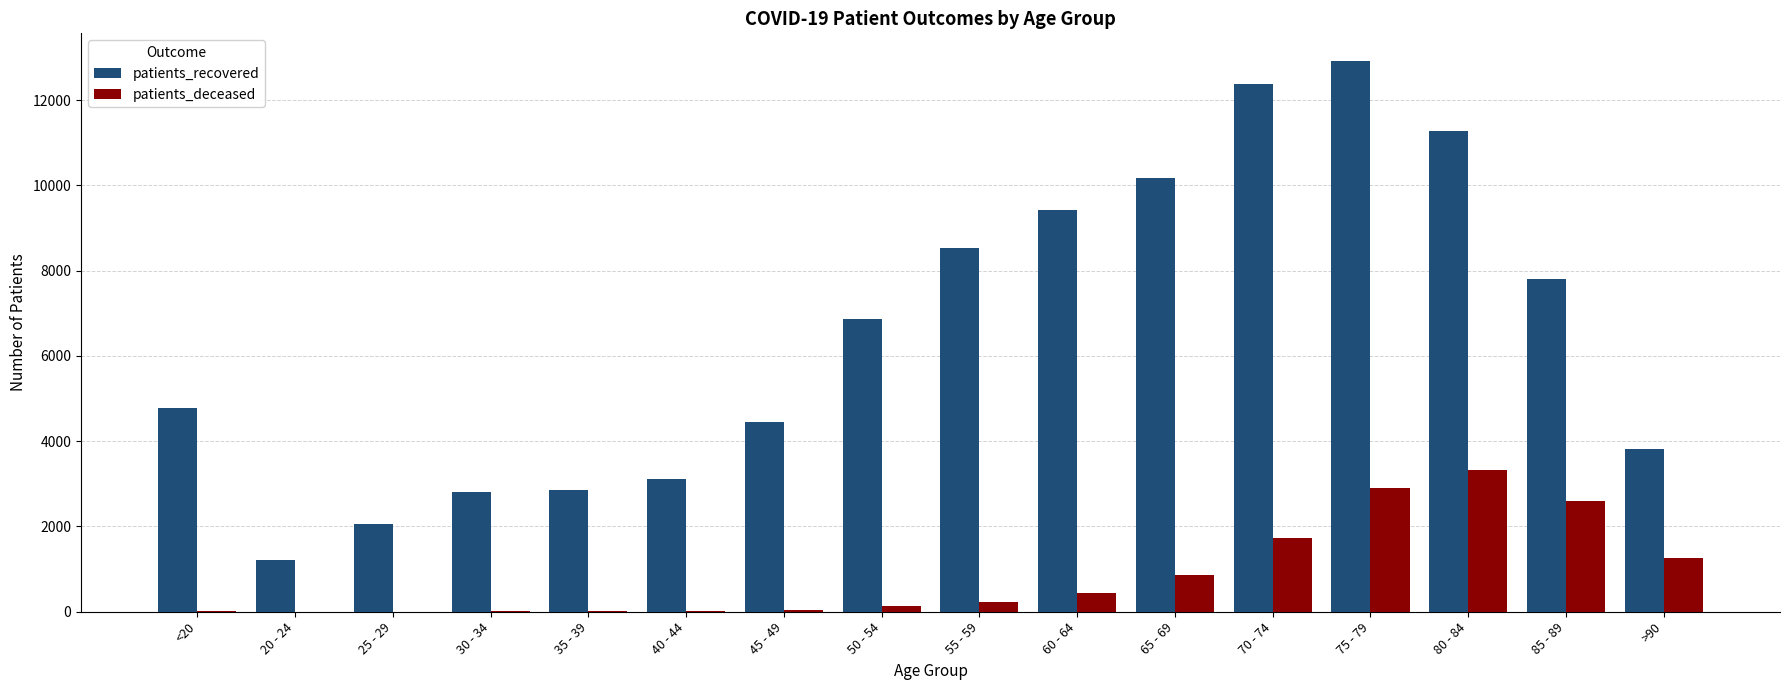

At which category is the sum across all series the highest?

75 - 79